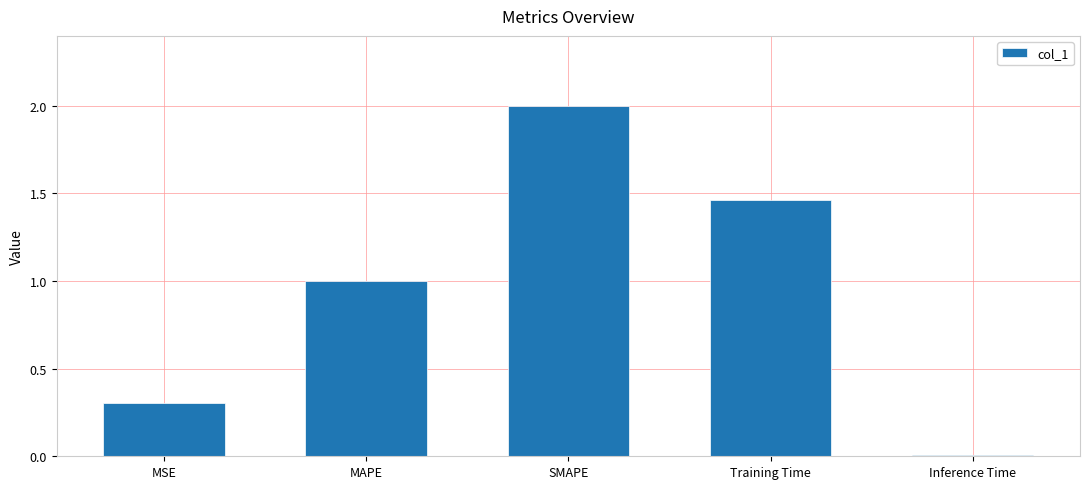

The chart shows a value of 1.0 at MAPE. True or false?

True